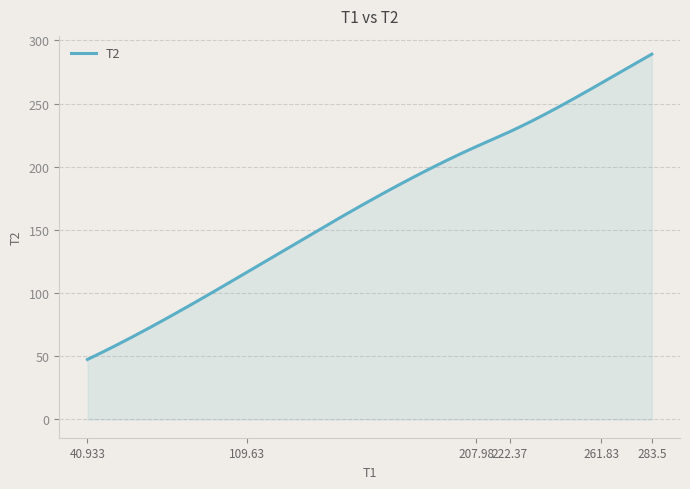

Does the chart have visible grid lines?

Yes